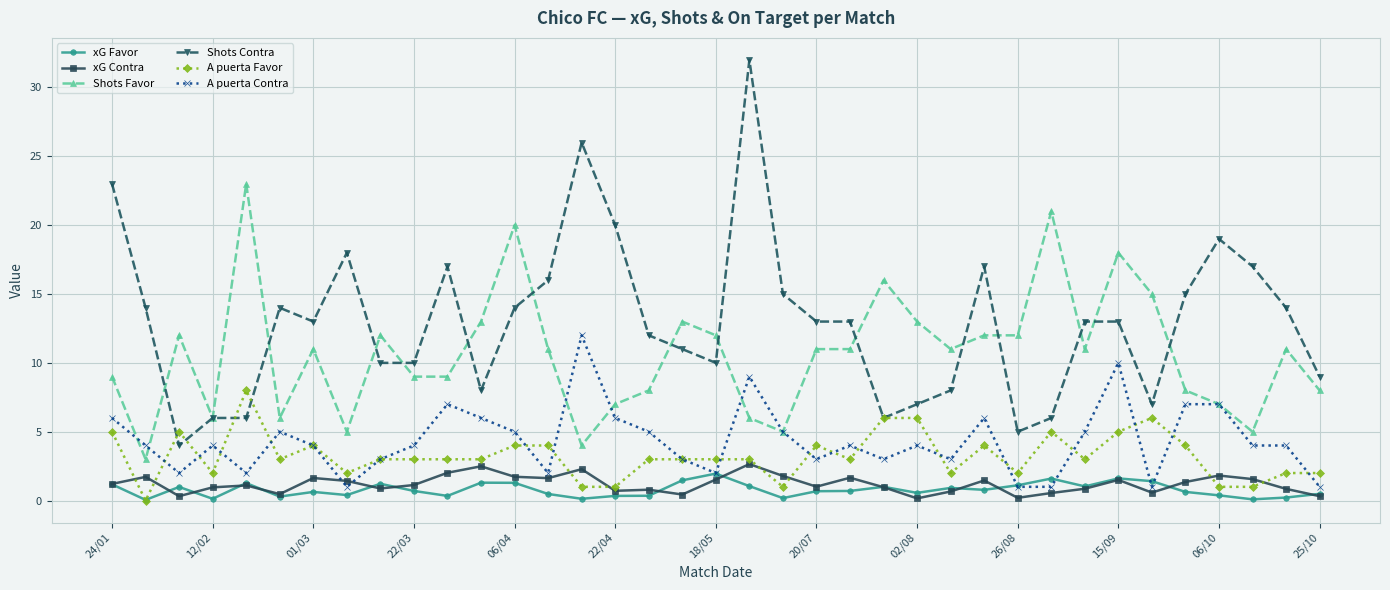

True or false: xG Contra and Shots Favor intersect in this chart.

False